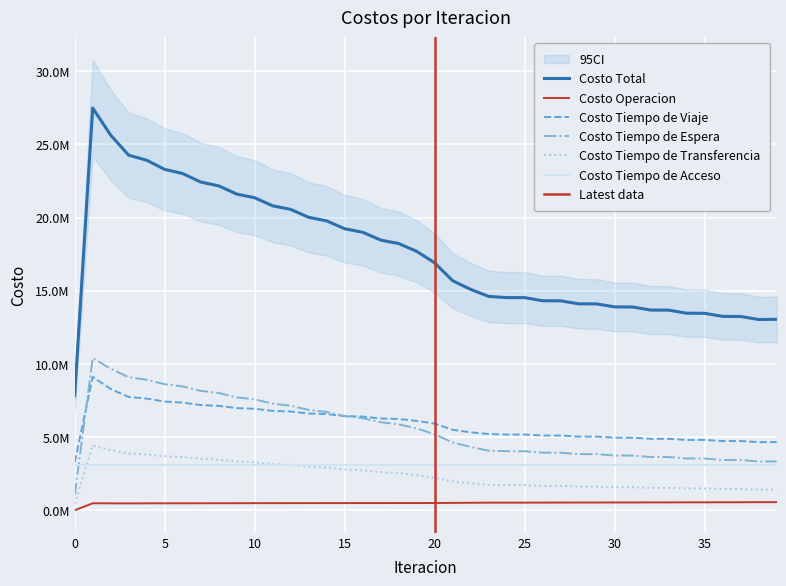

What value does the Costo Total series have at 15?

19238405.6